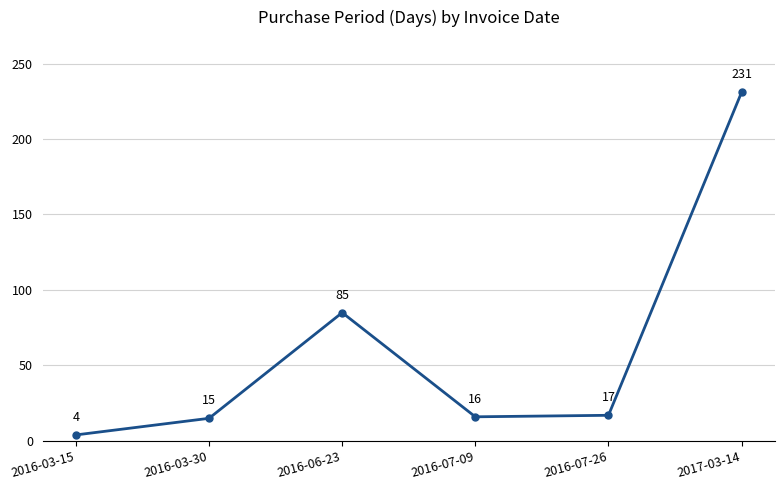

List the labels in order of value, smallest first.

2016-03-15, 2016-03-30, 2016-07-09, 2016-07-26, 2016-06-23, 2017-03-14